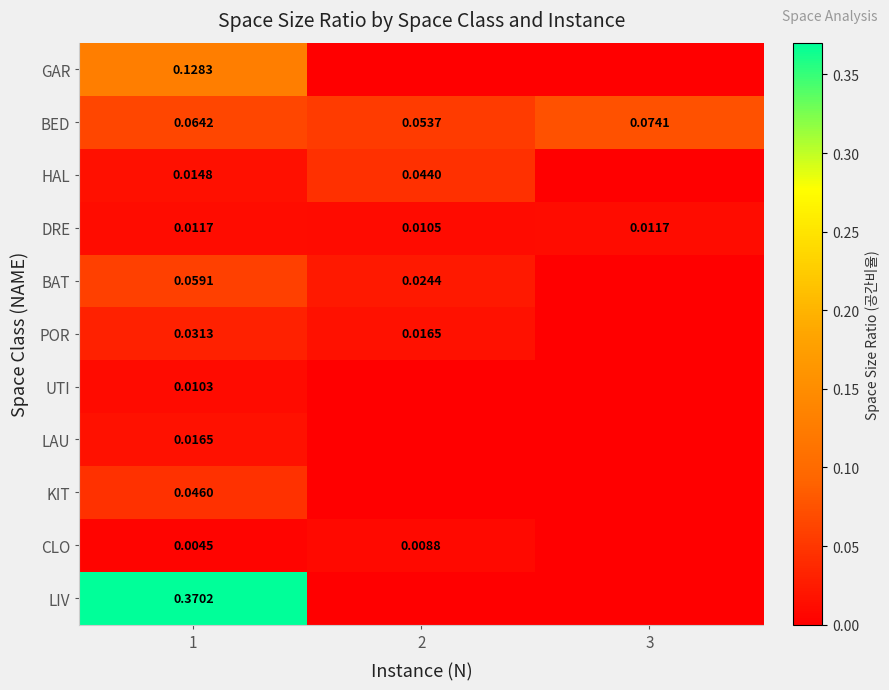

Is the value of KIT at 1 greater than the value of DRE at 3?

Yes